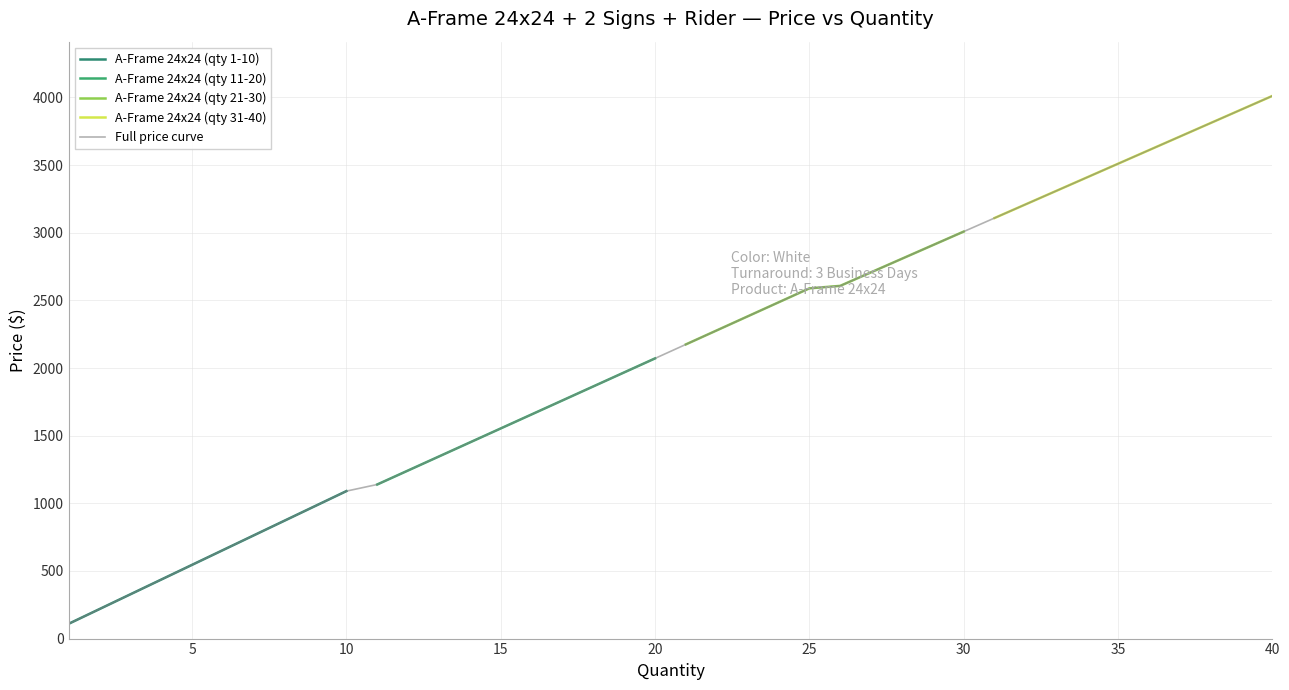

What is the highest value of the A-Frame 24x24 (qty 1-10) series?

1090